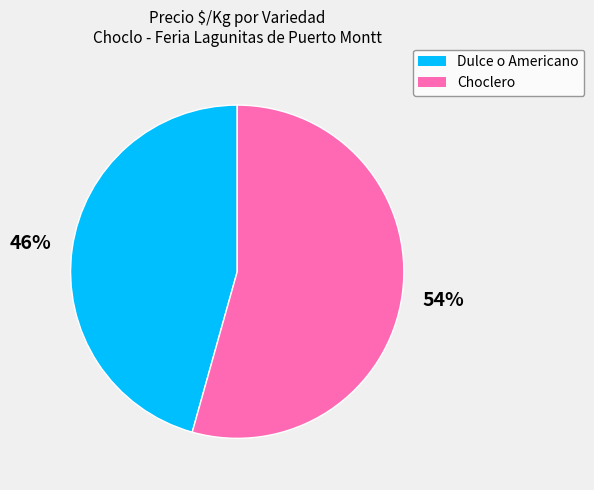

What is the ratio of the value at Choclero to the value at Dulce o Americano?

1.2